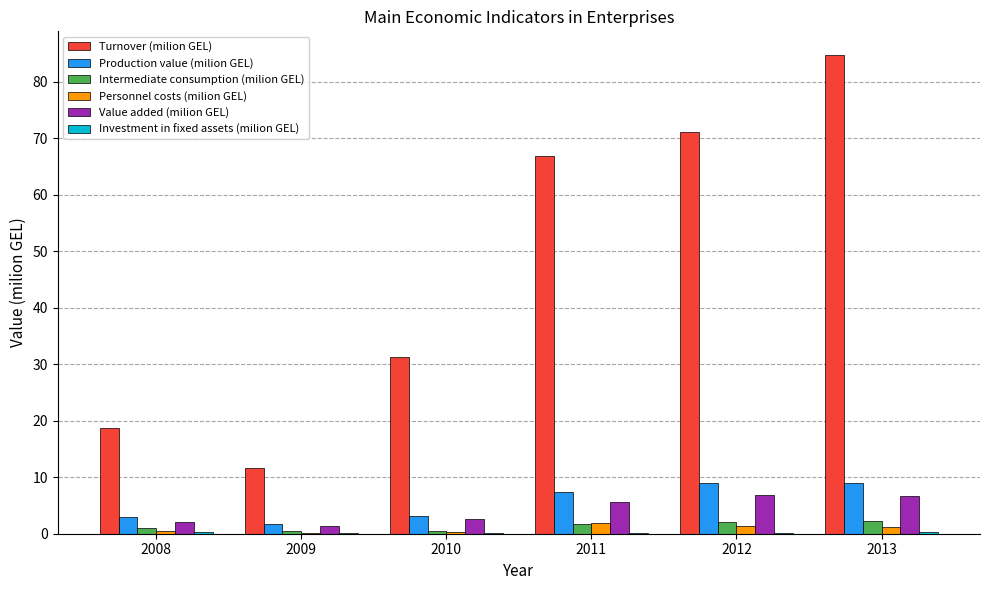

Which series changed the most between 2010 and 2012?

Turnover (milion GEL)